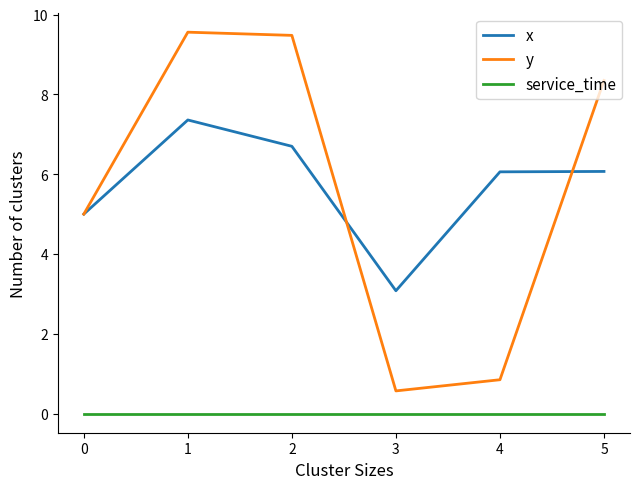

True or false: service_time and x cross at least once.

False